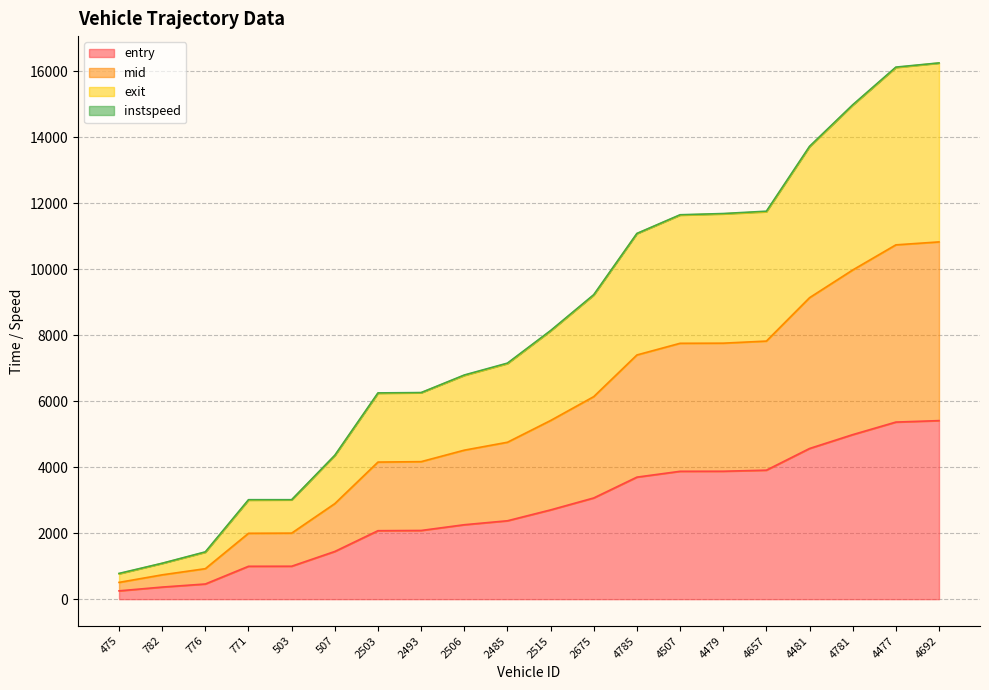

List the series in order of their overall mean, highest first.

exit, mid, entry